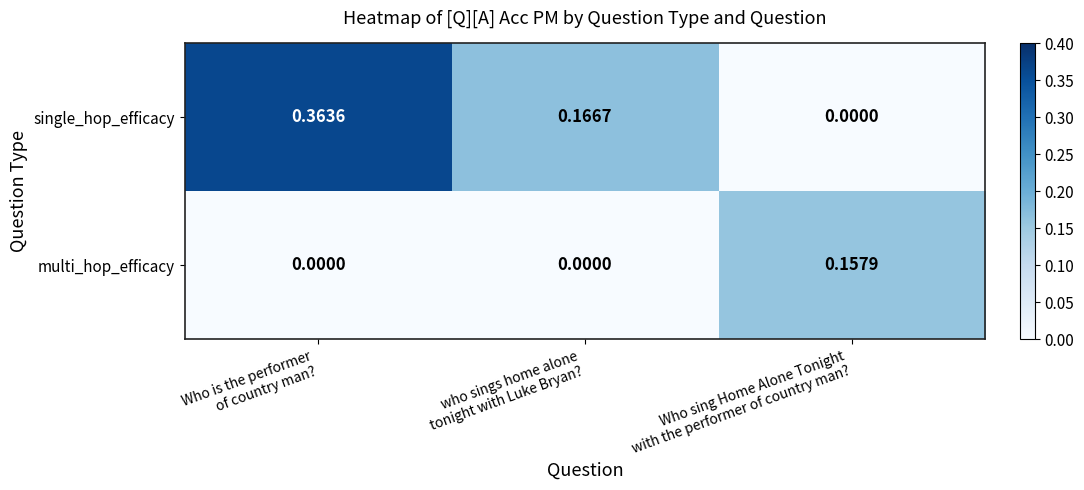

Which series has the largest range (max minus min)?

single_hop_efficacy